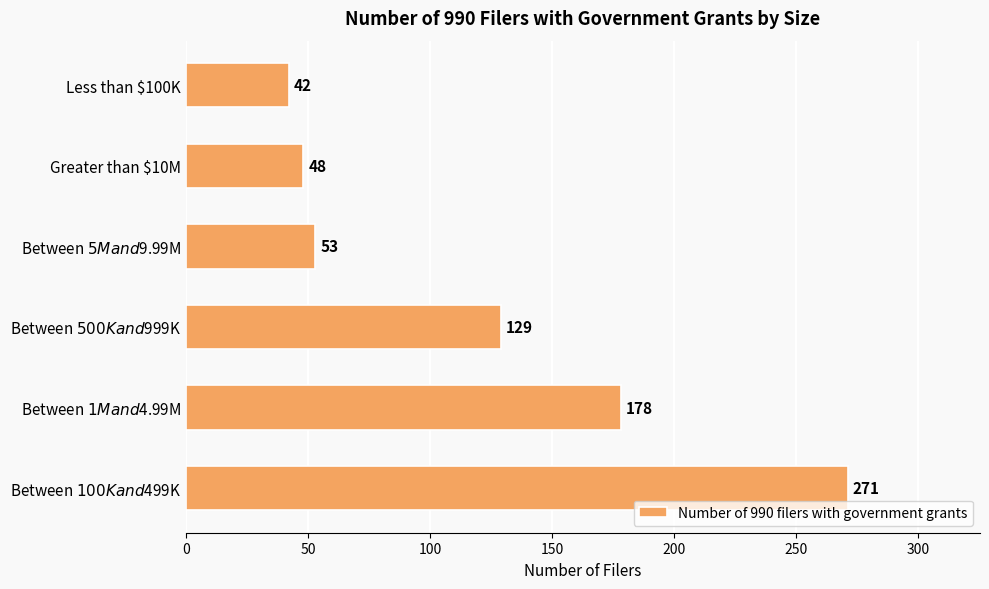

Which category has the lowest value across all series?

Less than $100K